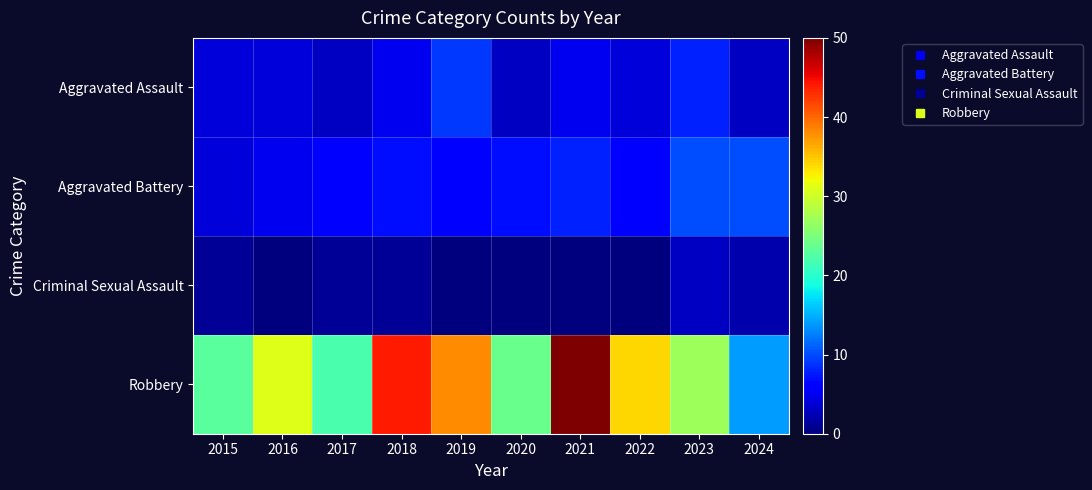

Reading left to right, extract all data points from this chart.

Aggravated Assault: 2015=4	2016=4	2017=3	2018=5	2019=9	2020=3	2021=5	2022=4	2023=8	2024=3
Aggravated Battery: 2015=4	2016=5	2017=6	2018=7	2019=6	2020=7	2021=8	2022=6	2023=10	2024=10
Criminal Sexual Assault: 2015=1	2016=0	2017=1	2018=1	2019=0	2020=0	2021=0	2022=0	2023=3	2024=2
Robbery: 2015=23	2016=31	2017=22	2018=44	2019=38	2020=24	2021=50	2022=34	2023=27	2024=14